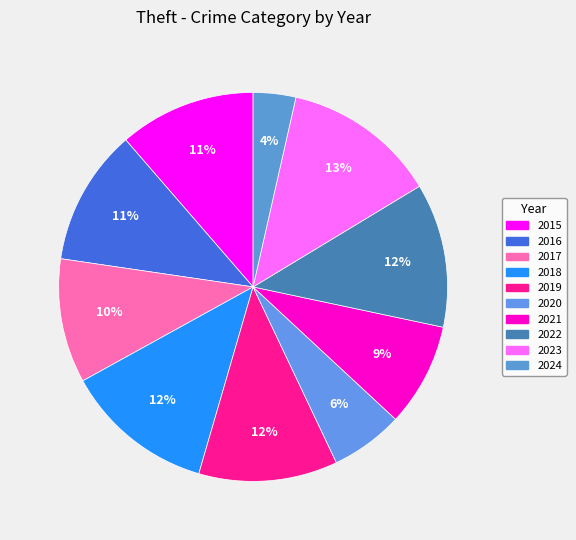

How many segments does this pie chart have?

10